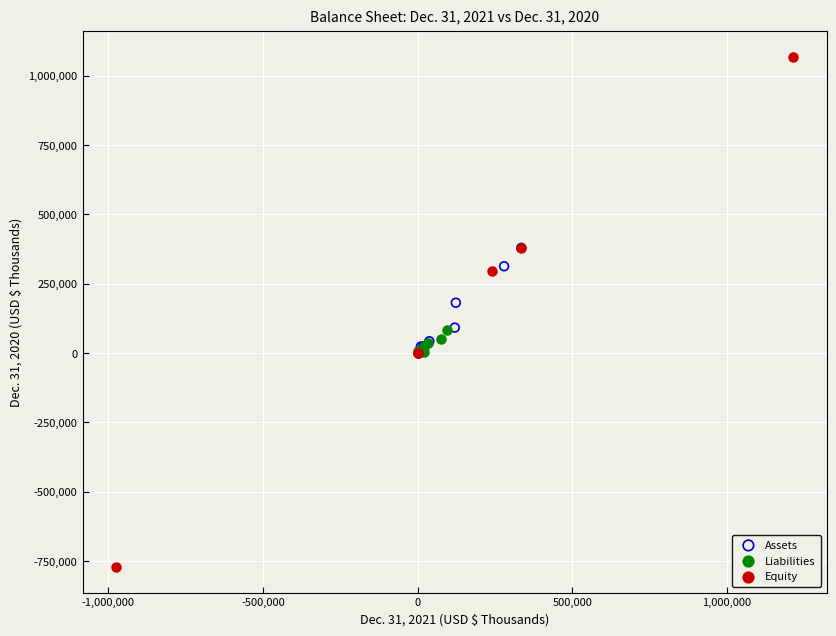

Which series reaches the minimum Y coordinate?

Equity